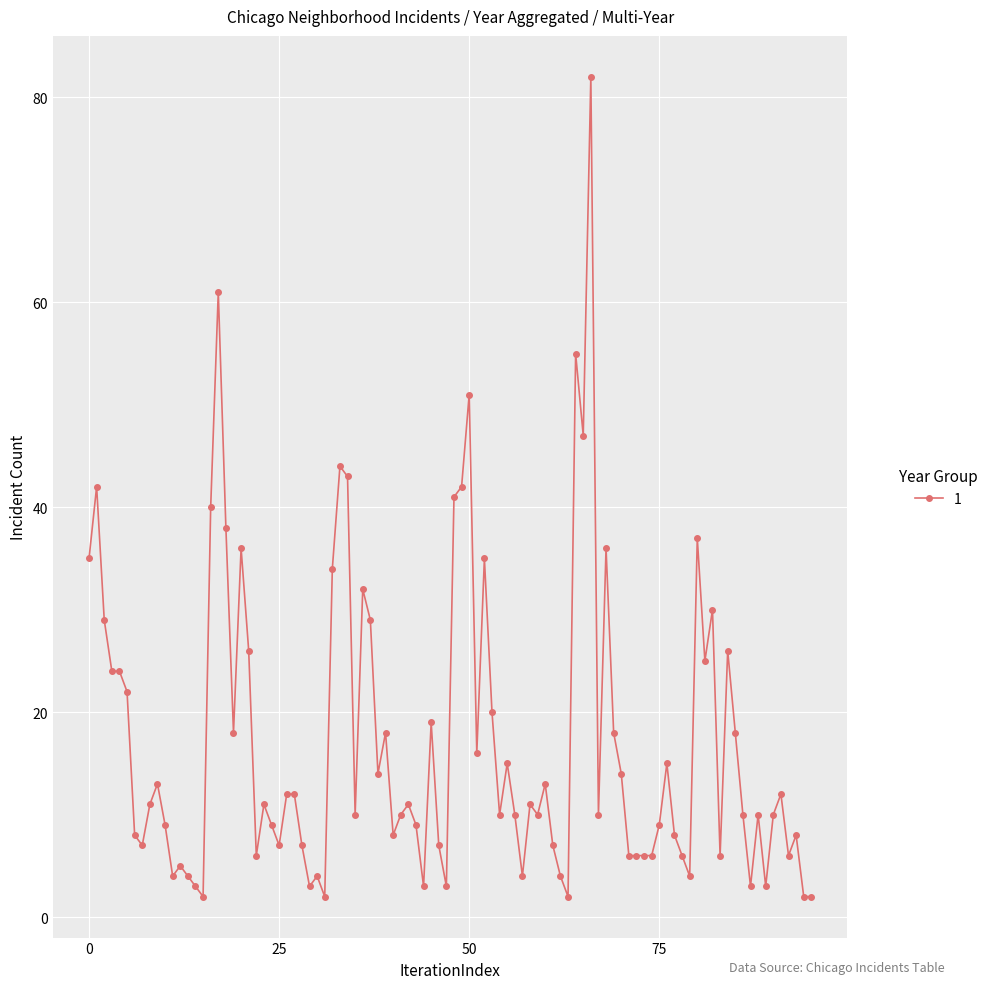

What is the greatest value displayed?

82